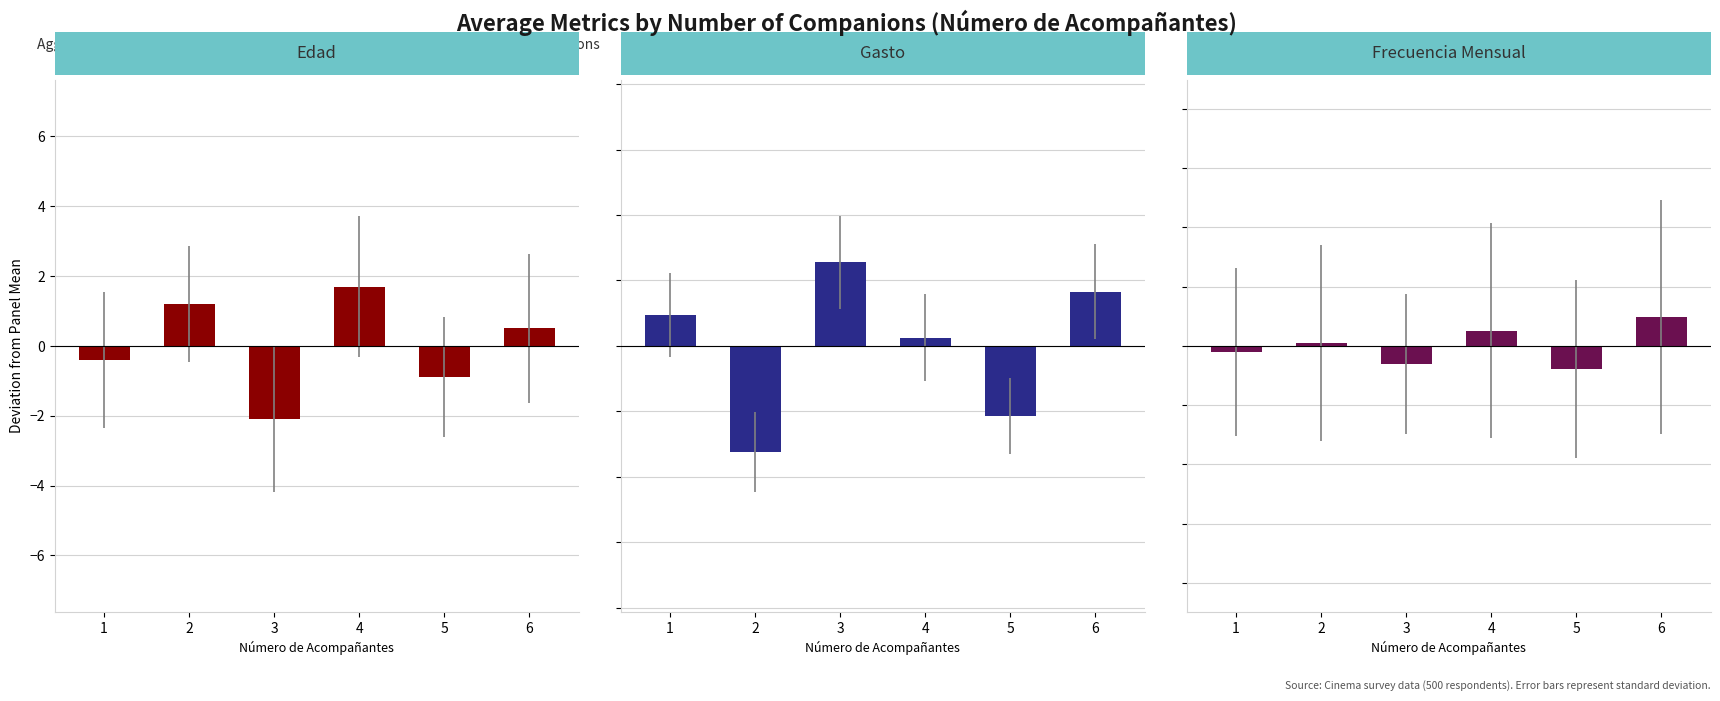

The value of Frecuencia Mensual at 0.6 is 0.1. True or false?

False